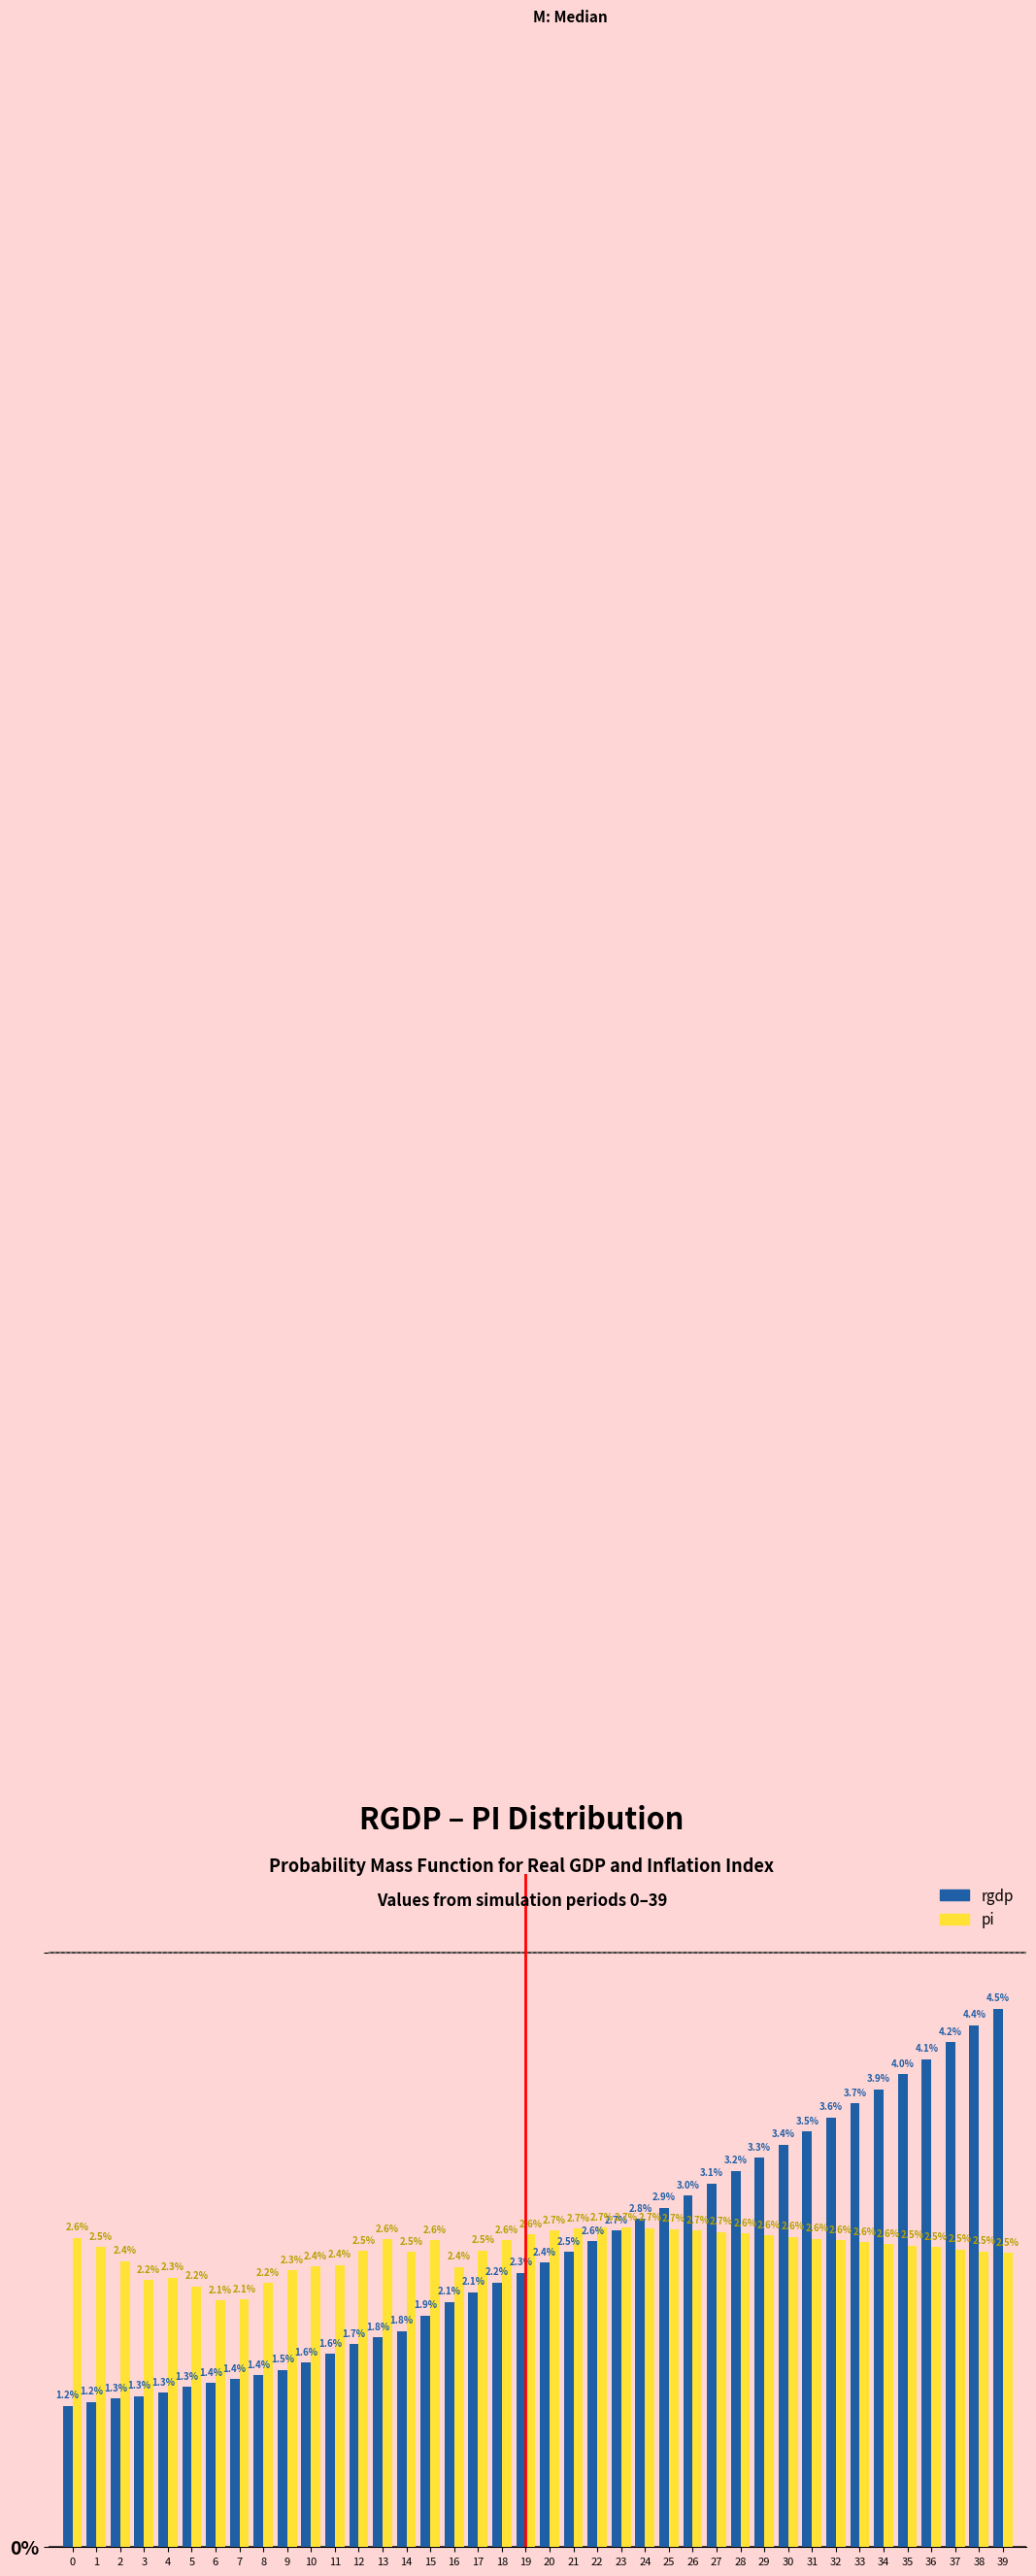

Reading left to right, transcribe all the data shown in this chart.

rgdp: 0=1.2	1=1.2	2=1.3	3=1.3	4=1.3	5=1.3	6=1.4	7=1.4	8=1.4	9=1.5	10=1.6	11=1.6	12=1.7	13=1.8	14=1.8	15=1.9	16=2.1	17=2.1	18=2.2	19=2.3	20=2.4	21=2.5	22=2.6	23=2.7	24=2.8	25=2.9	26=3.0	27=3.1	28=3.2	29=3.3	30=3.4	31=3.5	32=3.6	33=3.7	34=3.9	35=4.0	36=4.1	37=4.2	38=4.4	39=4.5
pi: 0=2.6	1=2.5	2=2.4	3=2.2	4=2.3	5=2.2	6=2.1	7=2.1	8=2.2	9=2.3	10=2.4	11=2.4	12=2.5	13=2.6	14=2.5	15=2.6	16=2.4	17=2.5	18=2.6	19=2.6	20=2.7	21=2.7	22=2.7	23=2.7	24=2.7	25=2.7	26=2.7	27=2.7	28=2.6	29=2.6	30=2.6	31=2.6	32=2.6	33=2.6	34=2.6	35=2.5	36=2.5	37=2.5	38=2.5	39=2.5